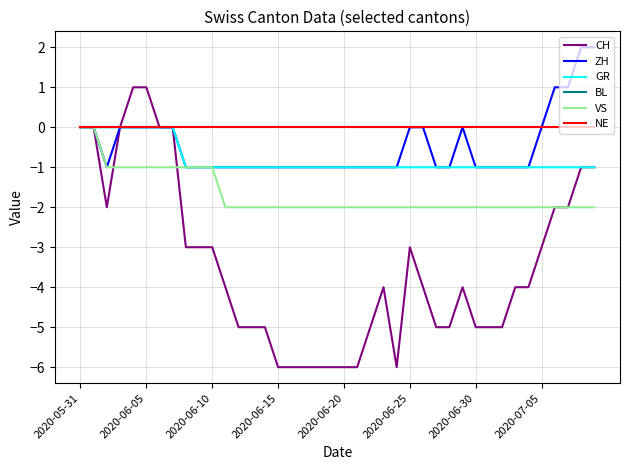

How many VS values are between -2 and -1?

38